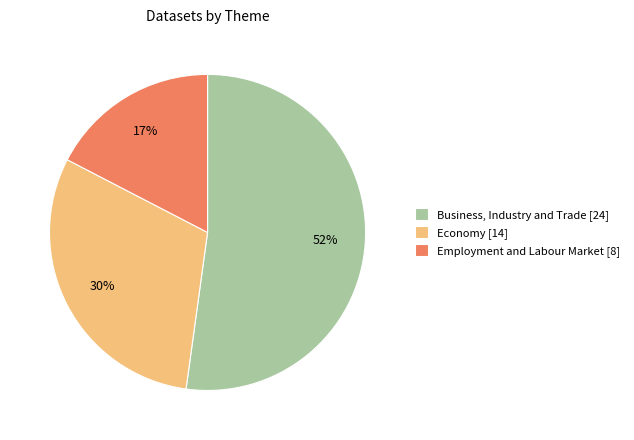

What percentage is the Economy [14] slice, to the nearest percent?

30%